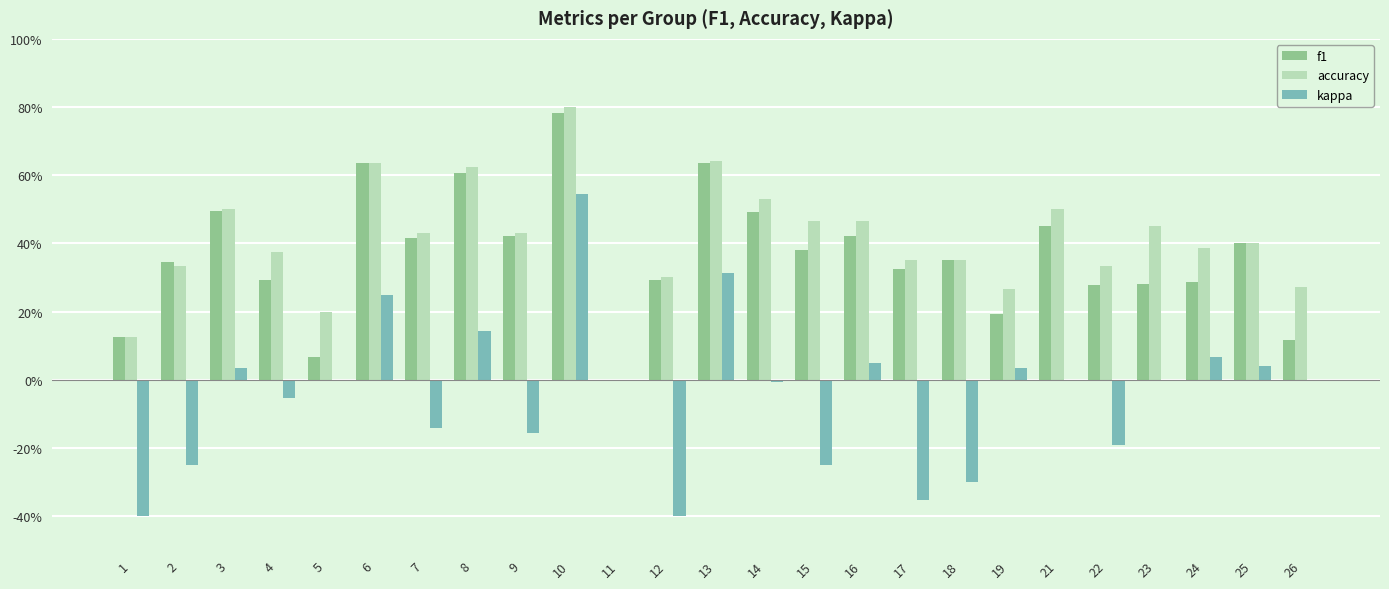

Does the chart contain stacked bars?

No